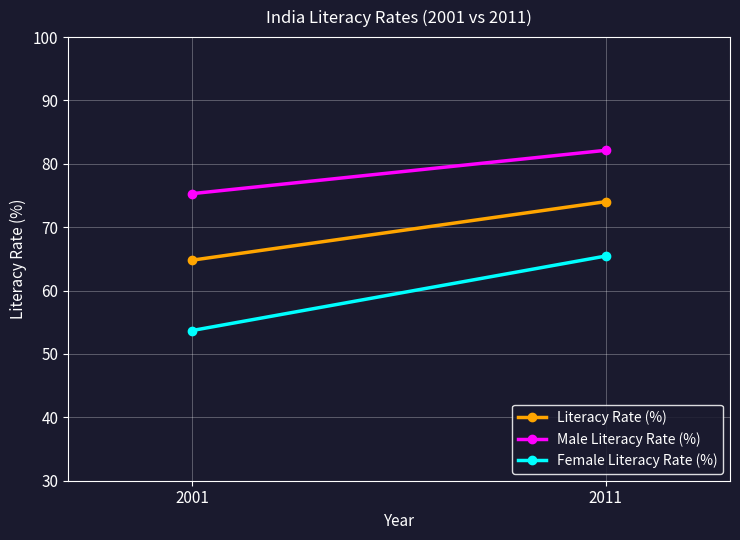

Which category has the lowest value across all series?

2001